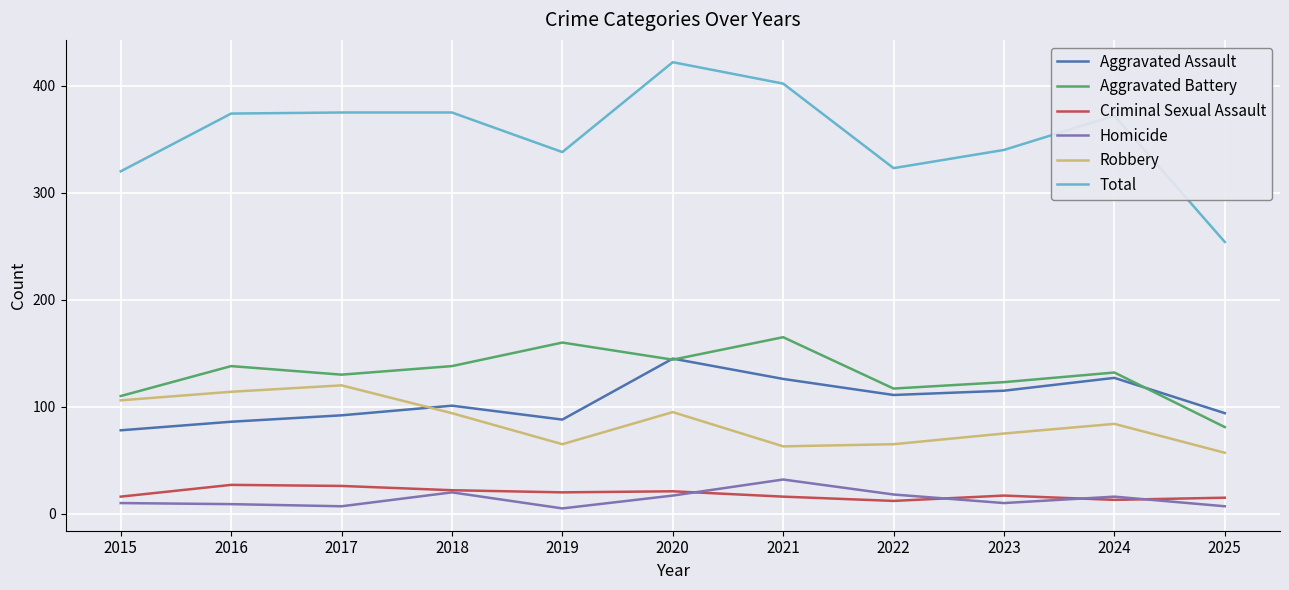

True or false: Aggravated Assault and Homicide intersect in this chart.

False